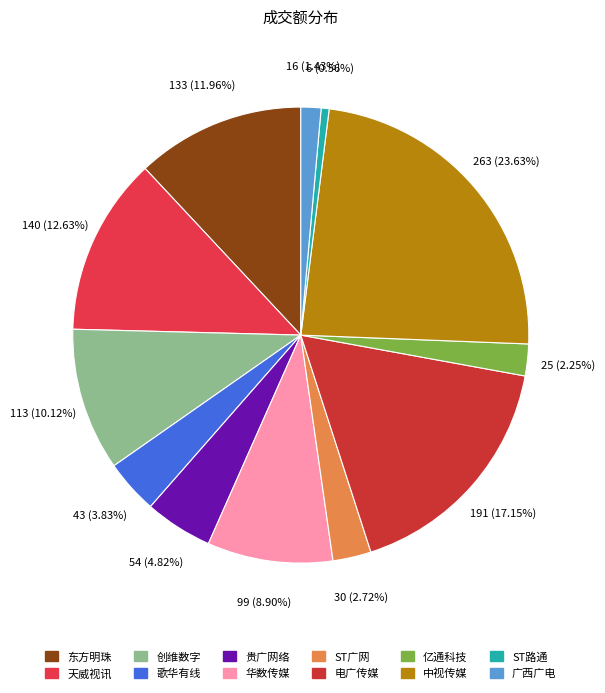

Rank the categories by value from highest to lowest.

中视传媒, 电广传媒, 天威视讯, 东方明珠, 创维数字, 华数传媒, 贵广网络, 歌华有线, ST广网, 亿通科技, 广西广电, ST路通